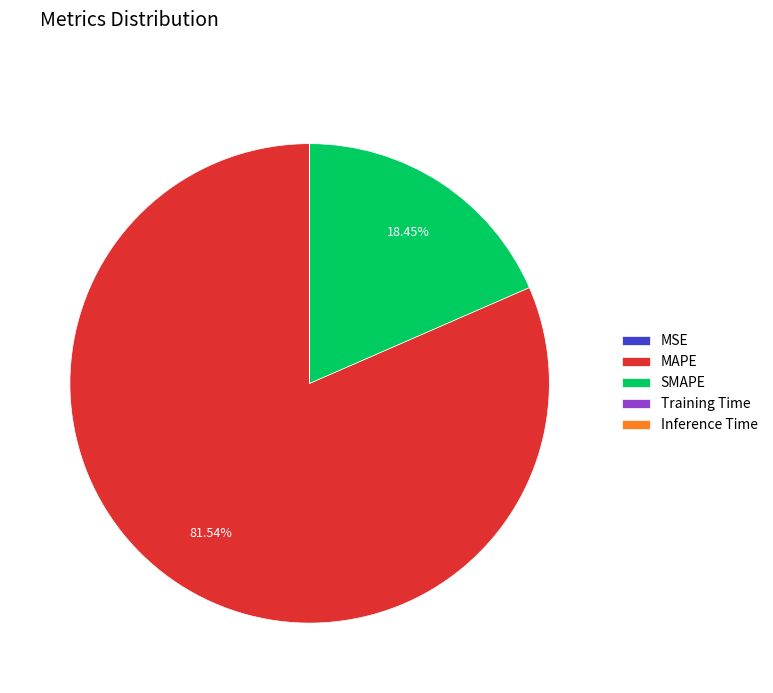

Which slice is the largest?

MAPE